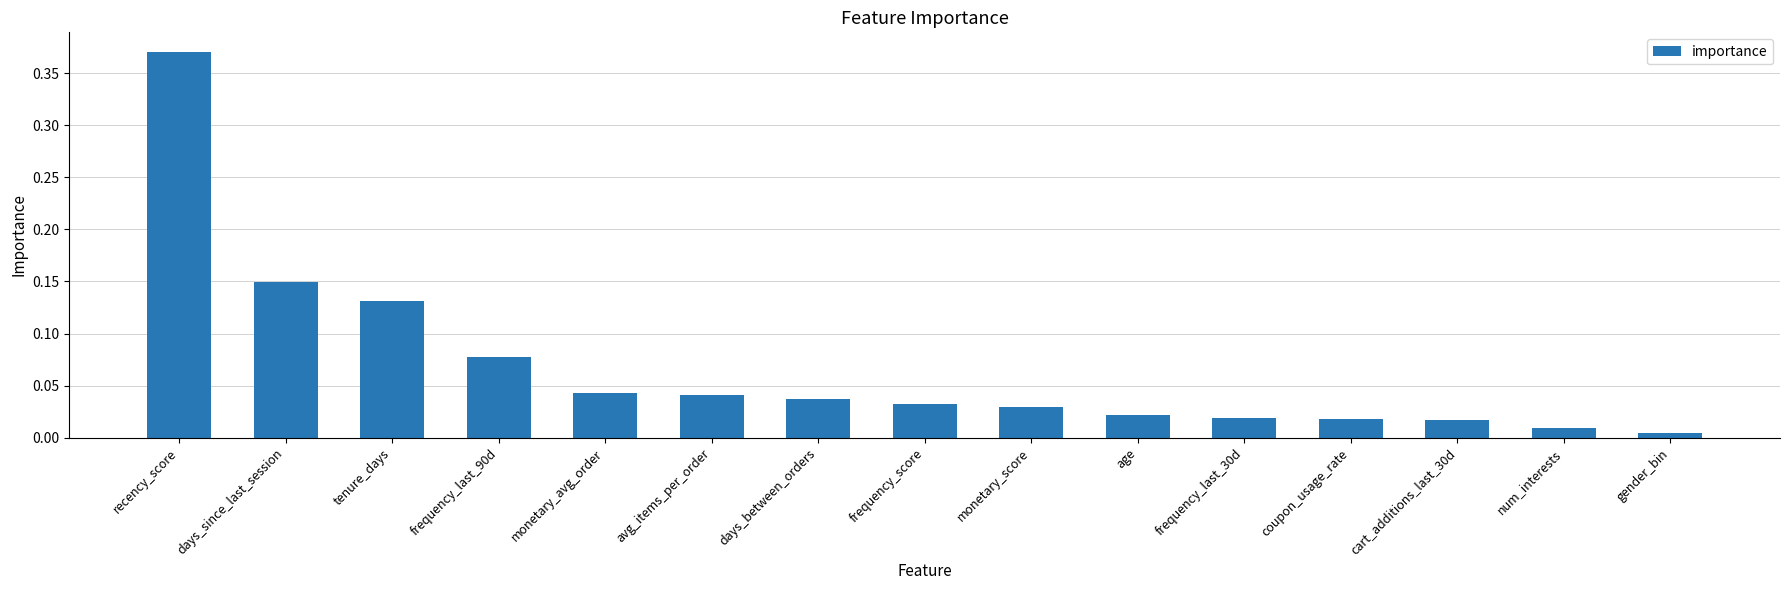

What position from the right is frequency_last_30d?

5